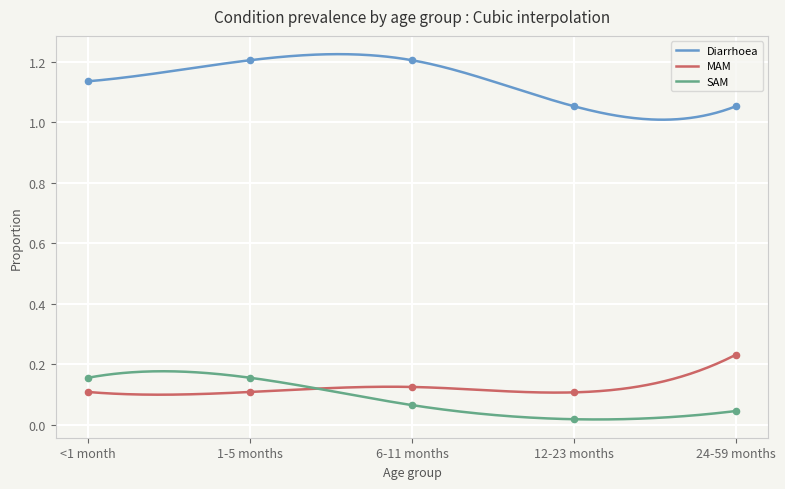

What is the total value across all series at <1 month?

1.4